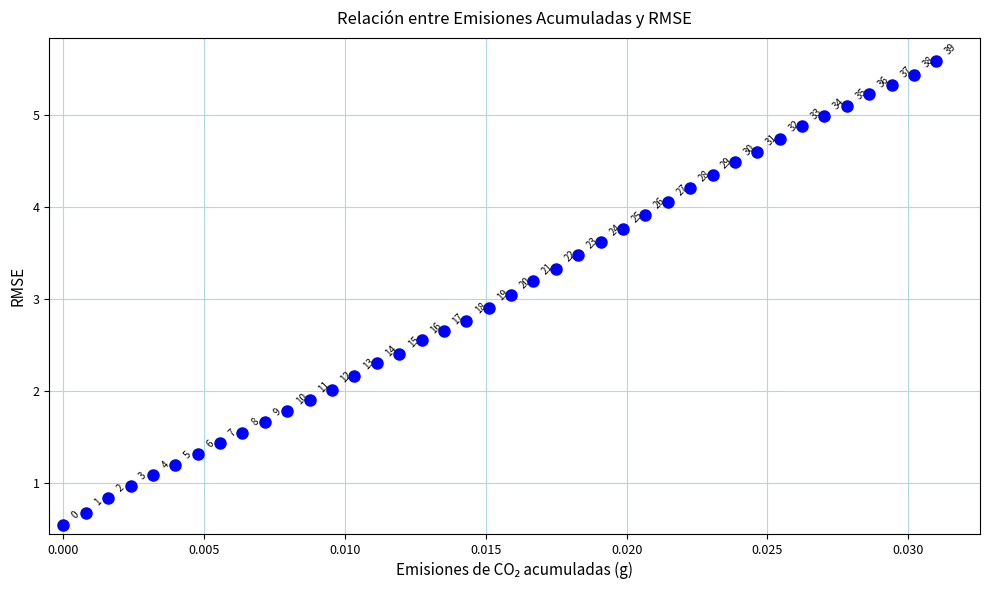

What Y value in the scatter plot is closest to 3?

3.0